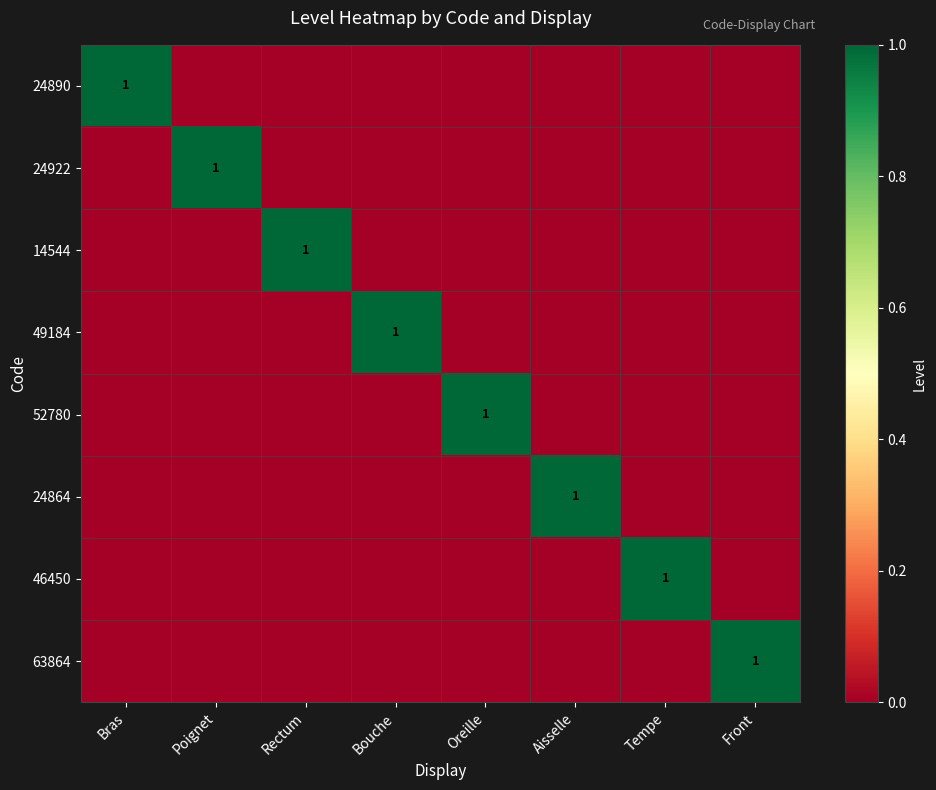

The 24922 series shows 1 at Poignet. True or false?

True